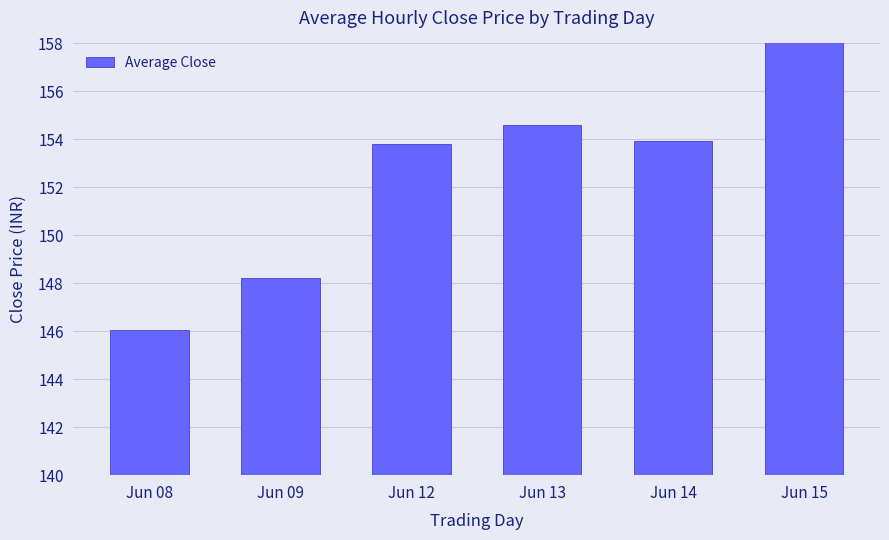

Does the chart contain stacked bars?

No